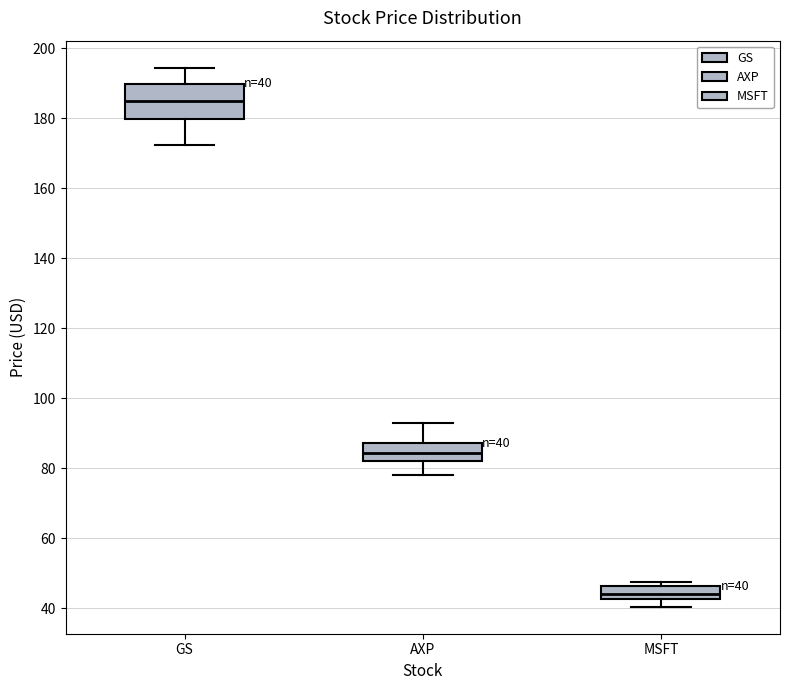

Which box's median line is the lowest?

MSFT